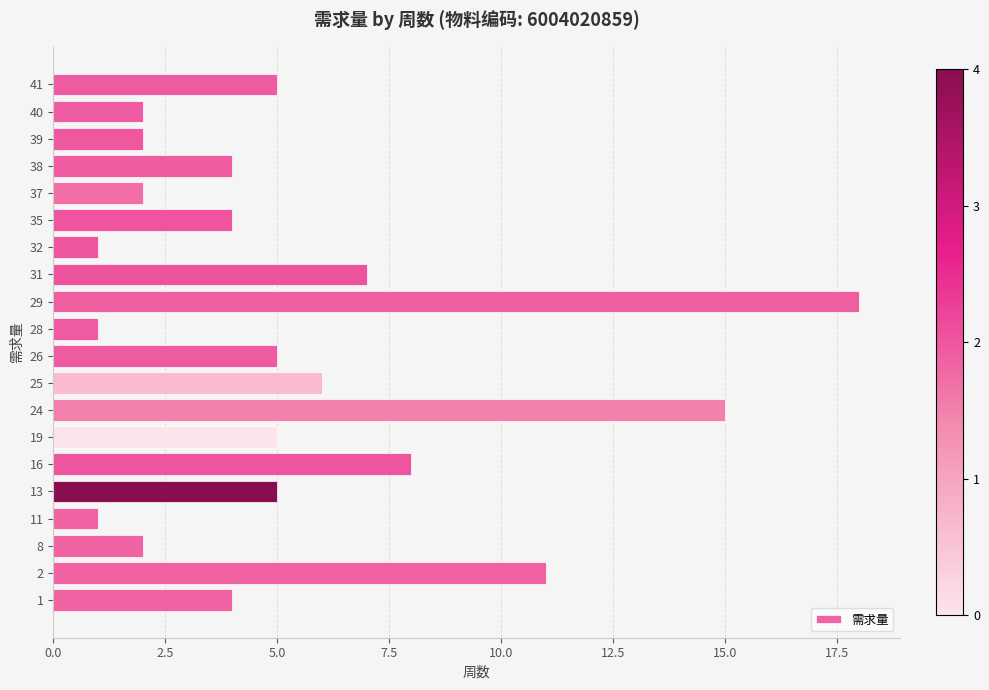

What is the minimum value shown in the chart?

1